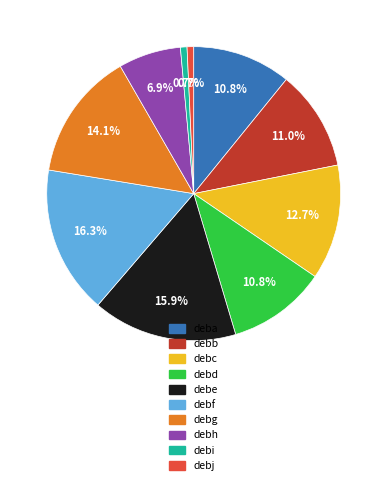

What portion of the pie excludes debg?

85.9%